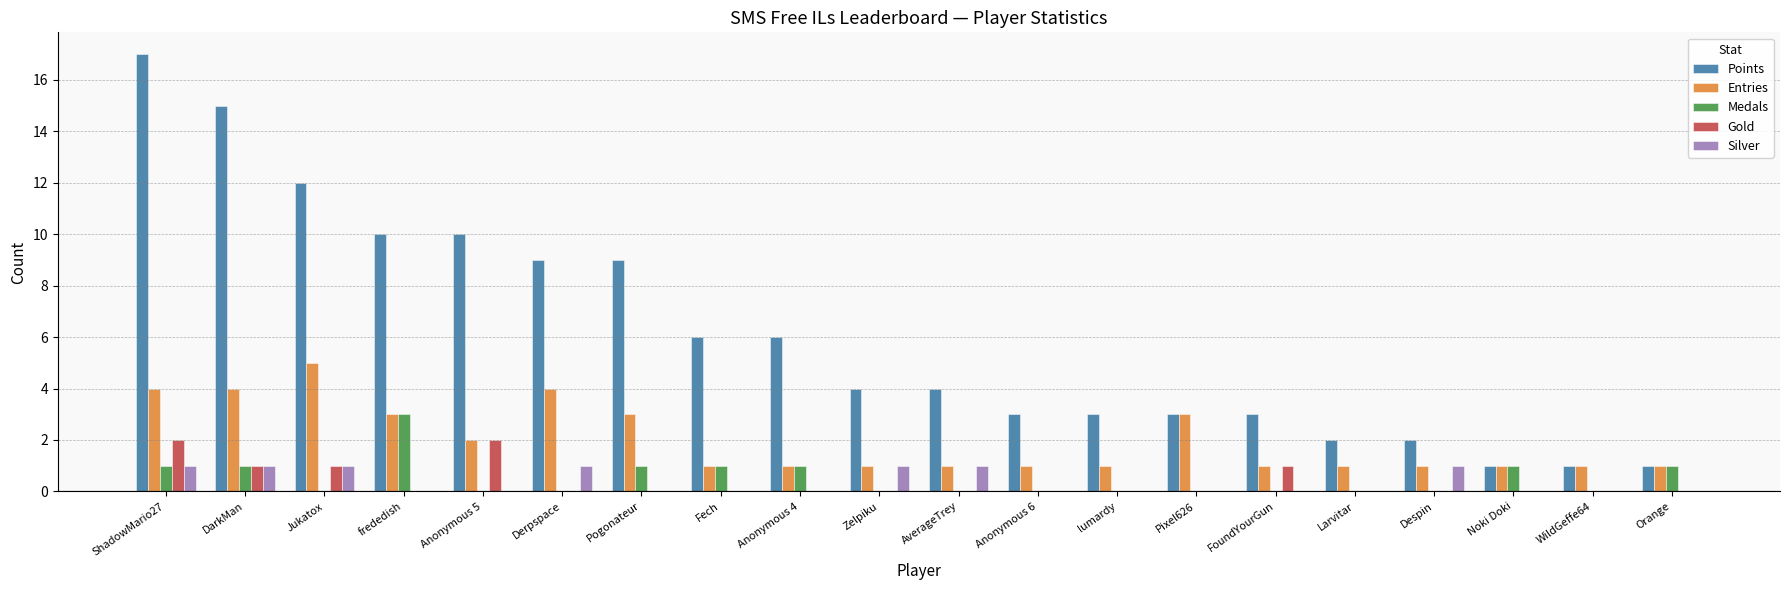

True or false: Points has a value of 2 at Despin.

True